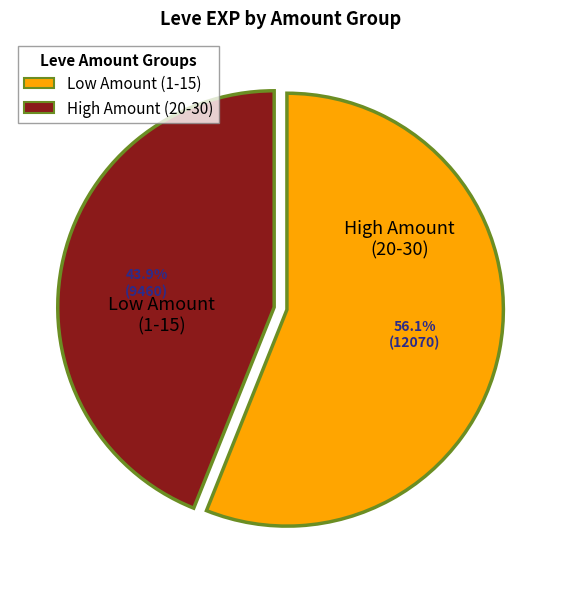

Is there a majority slice in this chart?

Yes